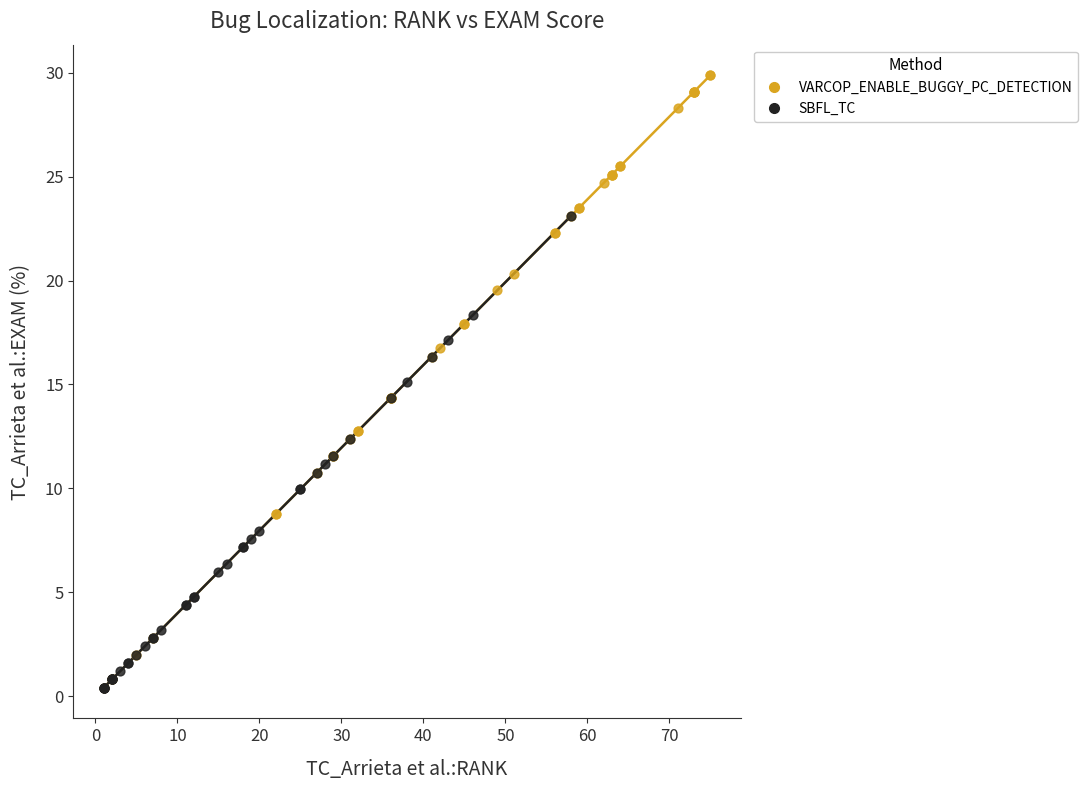

Which series contains the highest Y value?

VARCOP_ENABLE_BUGGY_PC_DETECTION